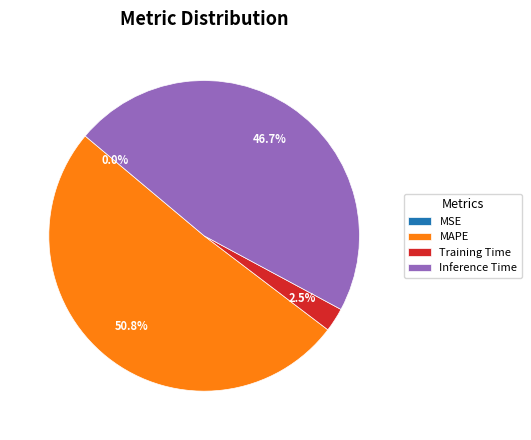

Which category accounts for the majority?

MAPE